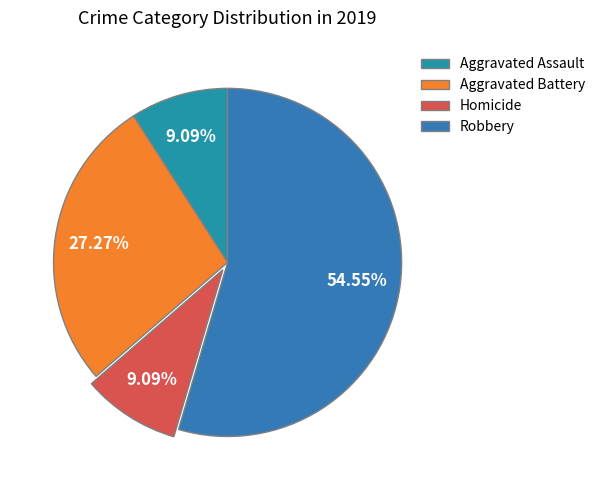

How many segments does this pie chart have?

4